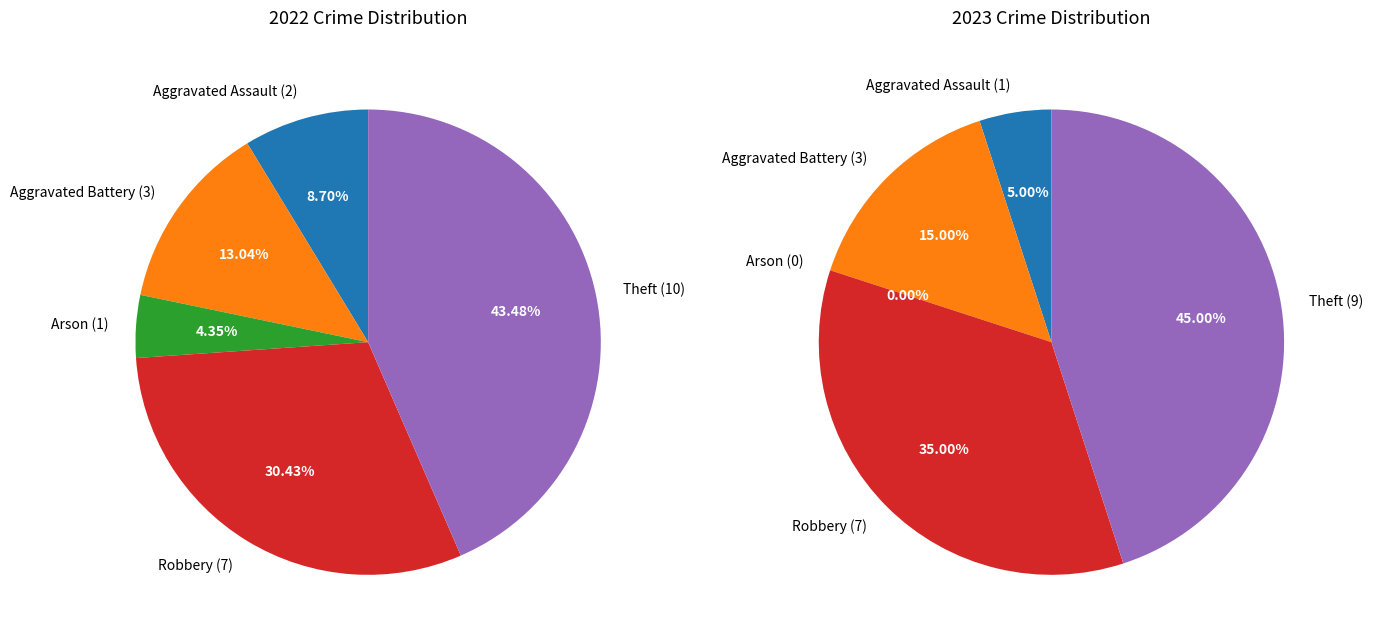

Count the number of slices in the pie.

5